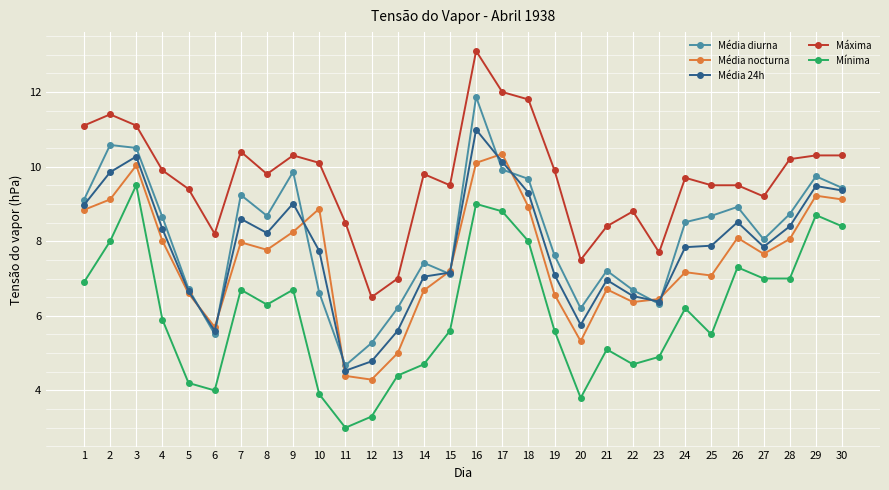

True or false: Mínima and Média diurna intersect in this chart.

False